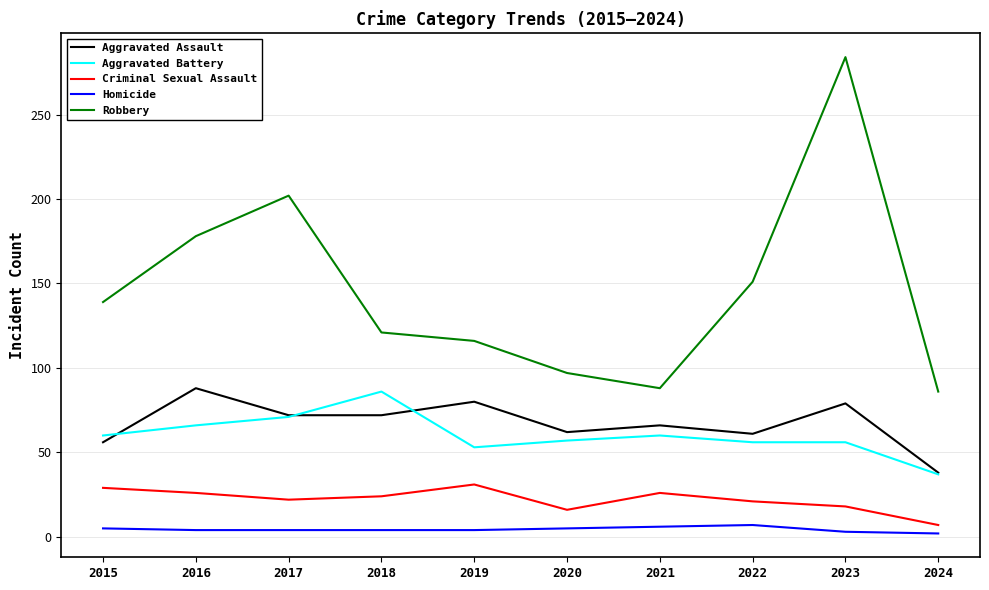

True or false: Criminal Sexual Assault has more than 0 points higher than both neighbors.

True